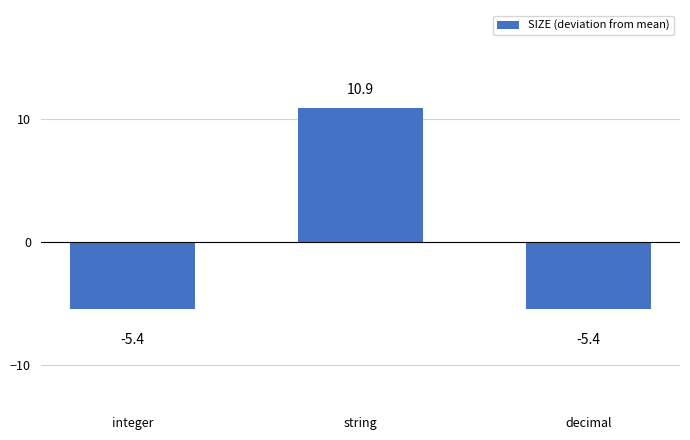

Reading right to left, extract all data points from this chart.

decimal=-5.4	string=10.9	integer=-5.4